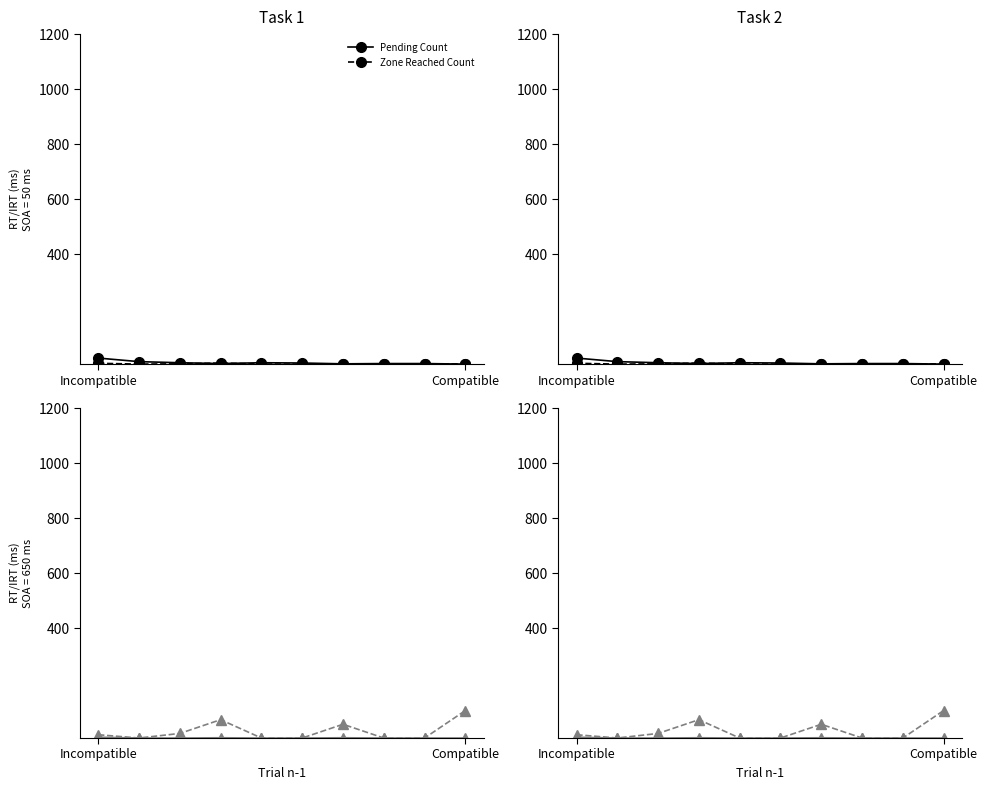

How many positive values does the Zone Reached Count series have?

5